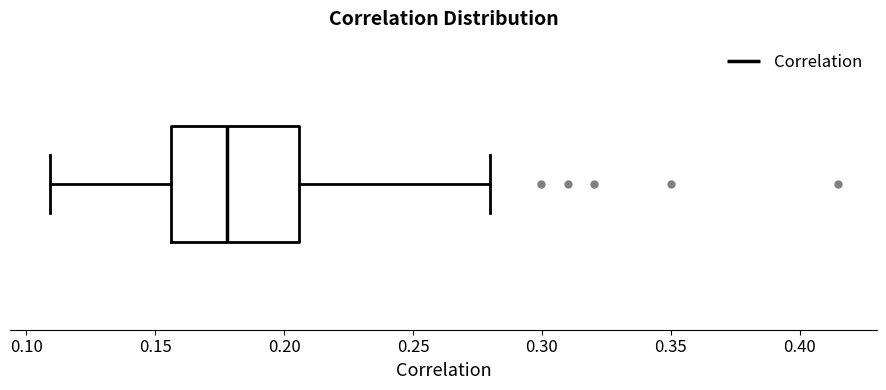

Transcribe this box plot: give where the median line is, the range the box spans, and where the two whiskers end, as read against the x-axis. The values are not printed on the chart, so give them approximately, as read against the axis.

median 0.180, box 0.155 to 0.205, whiskers 0.110 to 0.280